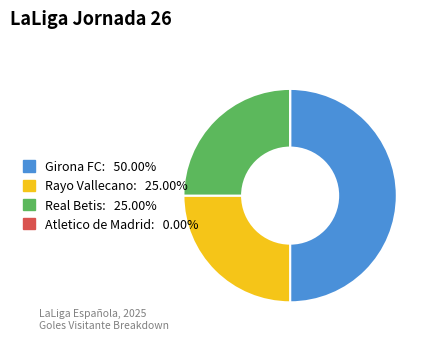

Do Rayo Vallecano and Girona FC together represent more than half of the pie?

Yes